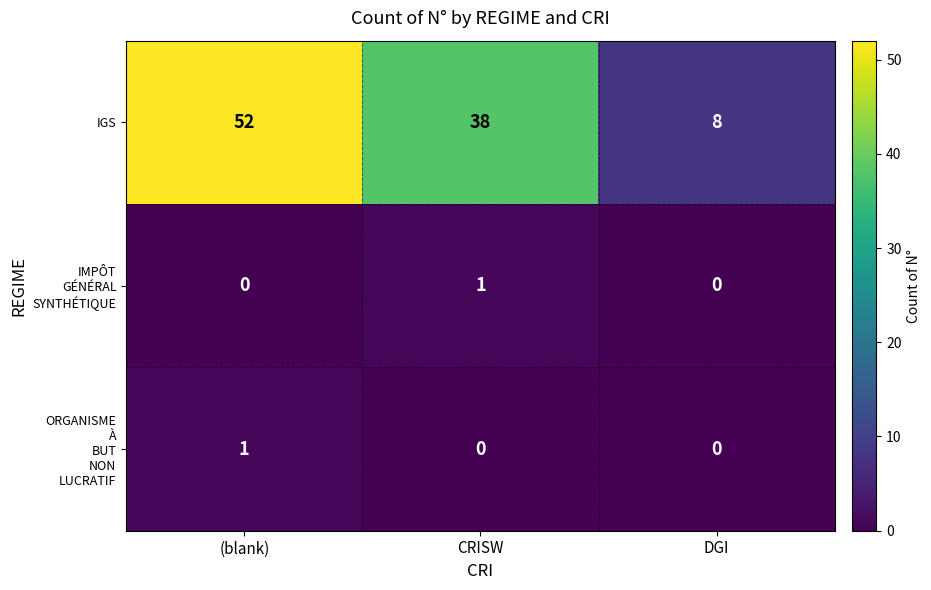

What is the sum of the IGS values at CRISW and (blank)?

90